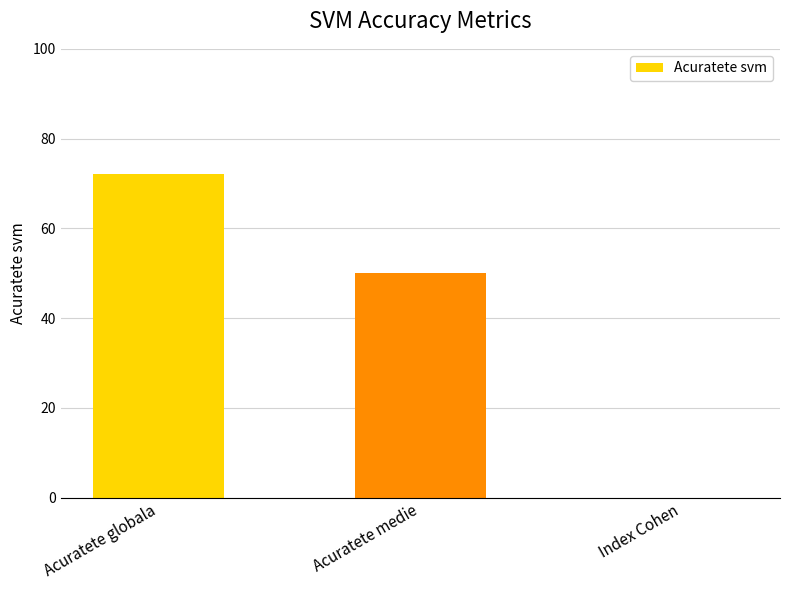

How many distinct data groups are displayed?

1